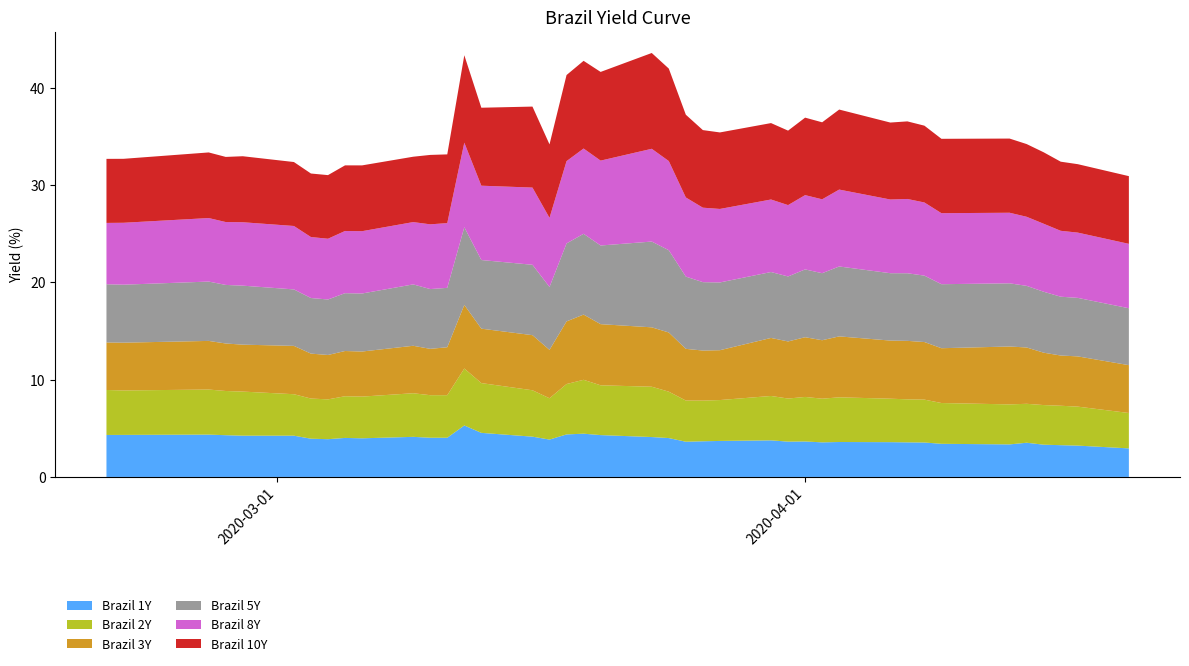

Reading left to right, what are all the values shown in this chart?

Brazil 1Y: 2020-02-20=4.3	2020-02-21=4.3	2020-02-26=4.3	2020-02-27=4.3	2020-02-28=4.2	2020-03-02=4.2	2020-03-03=3.9	2020-03-04=3.9	2020-03-05=4.0	2020-03-06=4.0	2020-03-09=4.1	2020-03-10=4.0	2020-03-11=4.0	2020-03-12=5.3	2020-03-13=4.5	2020-03-16=4.1	2020-03-17=3.8	2020-03-18=4.4	2020-03-19=4.4	2020-03-20=4.3	2020-03-23=4.1	2020-03-24=4.0	2020-03-25=3.6	2020-03-26=3.7	2020-03-27=3.7	2020-03-30=3.8	2020-03-31=3.6	2020-04-01=3.6	2020-04-02=3.6	2020-04-03=3.6	2020-04-06=3.6	2020-04-07=3.6	2020-04-08=3.5	2020-04-09=3.4	2020-04-13=3.3	2020-04-14=3.5	2020-04-15=3.3	2020-04-16=3.3	2020-04-17=3.2	2020-04-20=2.9
Brazil 2Y: 2020-02-20=4.6	2020-02-21=4.6	2020-02-26=4.6	2020-02-27=4.5	2020-02-28=4.5	2020-03-02=4.3	2020-03-03=4.1	2020-03-04=4.1	2020-03-05=4.3	2020-03-06=4.3	2020-03-09=4.5	2020-03-10=4.4	2020-03-11=4.4	2020-03-12=5.8	2020-03-13=5.1	2020-03-16=4.8	2020-03-17=4.2	2020-03-18=5.2	2020-03-19=5.5	2020-03-20=5.1	2020-03-23=5.2	2020-03-24=4.8	2020-03-25=4.2	2020-03-26=4.2	2020-03-27=4.2	2020-03-30=4.6	2020-03-31=4.4	2020-04-01=4.6	2020-04-02=4.5	2020-04-03=4.6	2020-04-06=4.5	2020-04-07=4.4	2020-04-08=4.4	2020-04-09=4.2	2020-04-13=4.1	2020-04-14=4.0	2020-04-15=4.1	2020-04-16=4.0	2020-04-17=4.0	2020-04-20=3.6
Brazil 3Y: 2020-02-20=4.9	2020-02-21=4.9	2020-02-26=5.0	2020-02-27=4.9	2020-02-28=4.8	2020-03-02=5.0	2020-03-03=4.6	2020-03-04=4.6	2020-03-05=4.6	2020-03-06=4.6	2020-03-09=4.9	2020-03-10=4.8	2020-03-11=4.9	2020-03-12=6.5	2020-03-13=5.6	2020-03-16=5.7	2020-03-17=5.0	2020-03-18=6.4	2020-03-19=6.7	2020-03-20=6.3	2020-03-23=6.1	2020-03-24=6.1	2020-03-25=5.3	2020-03-26=5.1	2020-03-27=5.1	2020-03-30=6.0	2020-03-31=5.9	2020-04-01=6.1	2020-04-02=6.0	2020-04-03=6.3	2020-04-06=6.0	2020-04-07=6.0	2020-04-08=5.9	2020-04-09=5.6	2020-04-13=5.9	2020-04-14=5.8	2020-04-15=5.4	2020-04-16=5.2	2020-04-17=5.2	2020-04-20=4.9
Brazil 5Y: 2020-02-20=6.0	2020-02-21=6.0	2020-02-26=6.1	2020-02-27=6.0	2020-02-28=6.1	2020-03-02=5.8	2020-03-03=5.7	2020-03-04=5.7	2020-03-05=5.9	2020-03-06=6.0	2020-03-09=6.3	2020-03-10=6.1	2020-03-11=6.1	2020-03-12=8.0	2020-03-13=7.0	2020-03-16=7.2	2020-03-17=6.5	2020-03-18=8.0	2020-03-19=8.3	2020-03-20=8.1	2020-03-23=8.8	2020-03-24=8.4	2020-03-25=7.4	2020-03-26=7.0	2020-03-27=7.0	2020-03-30=6.8	2020-03-31=6.7	2020-04-01=7.0	2020-04-02=6.9	2020-04-03=7.2	2020-04-06=6.9	2020-04-07=6.9	2020-04-08=6.8	2020-04-09=6.6	2020-04-13=6.5	2020-04-14=6.3	2020-04-15=6.3	2020-04-16=6.0	2020-04-17=6.0	2020-04-20=5.8
Brazil 8Y: 2020-02-20=6.3	2020-02-21=6.4	2020-02-26=6.5	2020-02-27=6.5	2020-02-28=6.5	2020-03-02=6.5	2020-03-03=6.3	2020-03-04=6.2	2020-03-05=6.4	2020-03-06=6.4	2020-03-09=6.4	2020-03-10=6.7	2020-03-11=6.7	2020-03-12=8.7	2020-03-13=7.6	2020-03-16=7.9	2020-03-17=7.1	2020-03-18=8.5	2020-03-19=8.8	2020-03-20=8.7	2020-03-23=9.5	2020-03-24=9.2	2020-03-25=8.1	2020-03-26=7.7	2020-03-27=7.5	2020-03-30=7.5	2020-03-31=7.3	2020-04-01=7.6	2020-04-02=7.6	2020-04-03=7.9	2020-04-06=7.6	2020-04-07=7.6	2020-04-08=7.5	2020-04-09=7.3	2020-04-13=7.2	2020-04-14=7.1	2020-04-15=7.0	2020-04-16=6.8	2020-04-17=6.7	2020-04-20=6.6
Brazil 10Y: 2020-02-20=6.6	2020-02-21=6.6	2020-02-26=6.7	2020-02-27=6.7	2020-02-28=6.8	2020-03-02=6.6	2020-03-03=6.5	2020-03-04=6.5	2020-03-05=6.7	2020-03-06=6.8	2020-03-09=6.7	2020-03-10=7.1	2020-03-11=7.1	2020-03-12=9.0	2020-03-13=8.0	2020-03-16=8.3	2020-03-17=7.5	2020-03-18=8.8	2020-03-19=9.0	2020-03-20=9.1	2020-03-23=9.8	2020-03-24=9.5	2020-03-25=8.5	2020-03-26=8.0	2020-03-27=7.9	2020-03-30=7.8	2020-03-31=7.7	2020-04-01=8.0	2020-04-02=7.9	2020-04-03=8.2	2020-04-06=7.9	2020-04-07=8.0	2020-04-08=7.9	2020-04-09=7.6	2020-04-13=7.6	2020-04-14=7.5	2020-04-15=7.3	2020-04-16=7.1	2020-04-17=7.0	2020-04-20=7.0